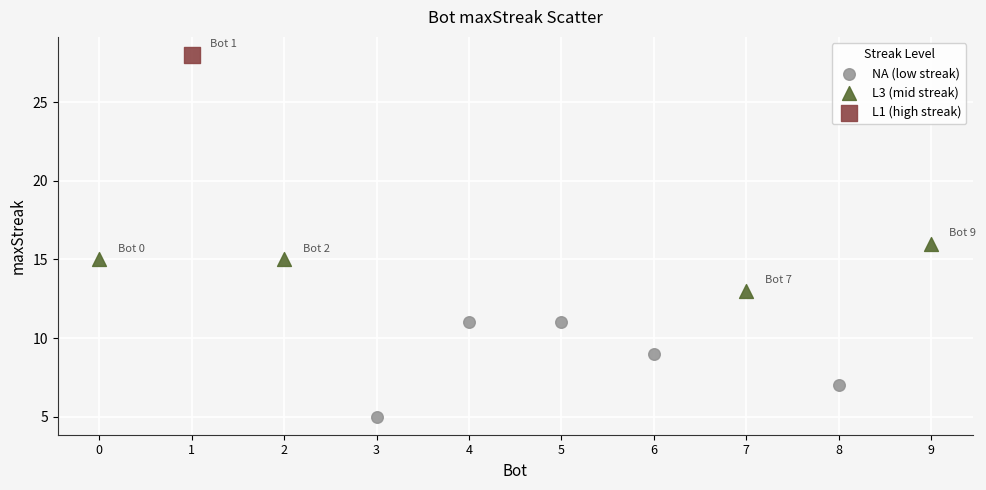

What are all the series names shown in the legend?

NA (low streak), L3 (mid streak), L1 (high streak)